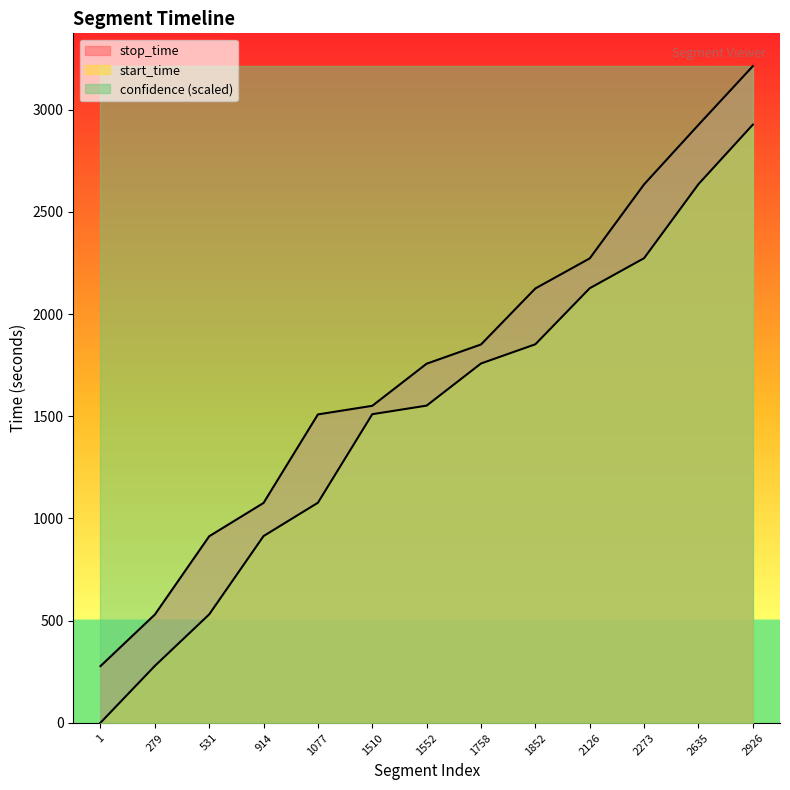

Reading right to left, what are all the values shown in this chart?

start_time: 2926	2635	2273	2126	1852	1758	1552	1510	1077	914	531	279	1
stop_time: 3212	2925	2634	2272	2125	1851	1757	1551	1509	1076	913	530	278